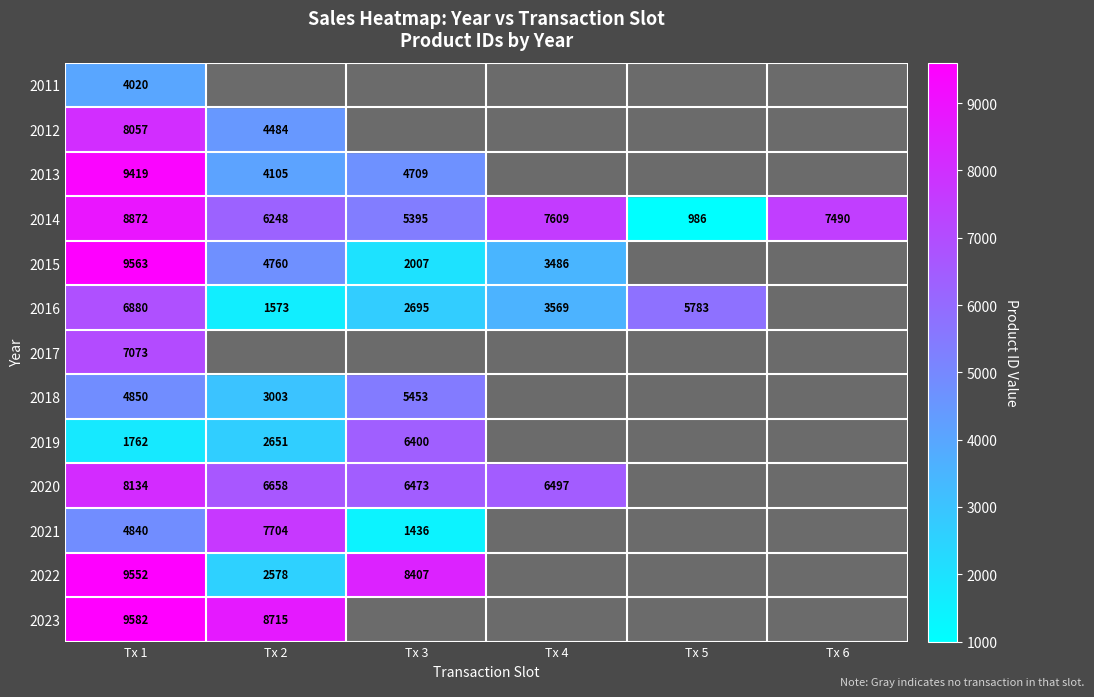

True or false: 2015 has a value of 4760 at Tx 2.

True